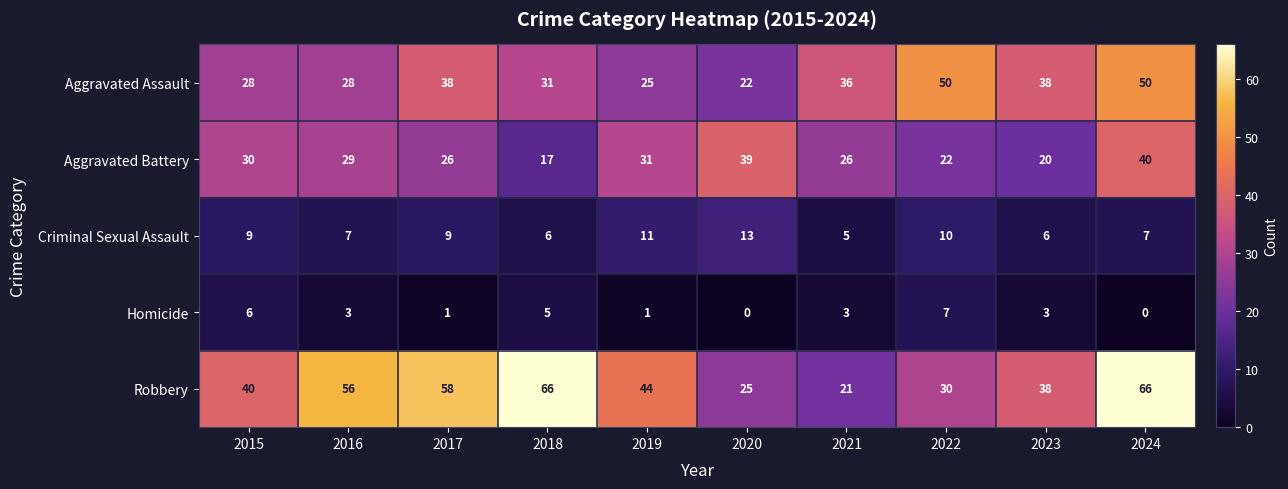

What is the maximum value for Homicide?

7